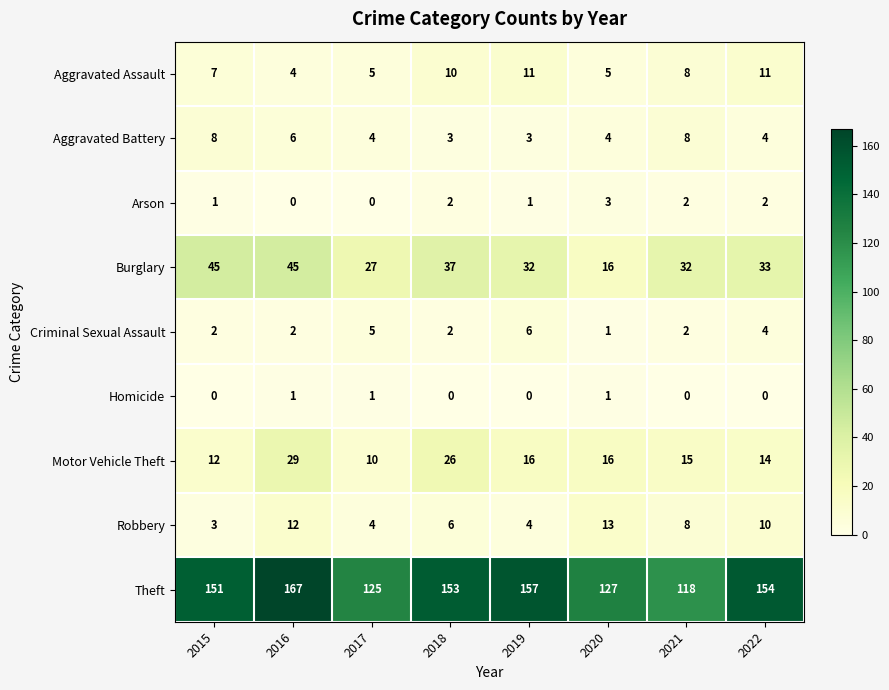

How many series are shown in this chart?

9